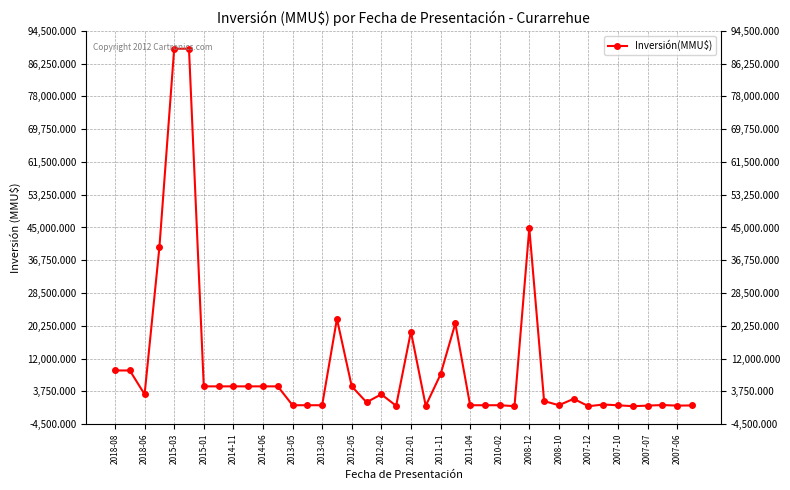

True or false: there are more than 1 points higher than both neighbors.

True